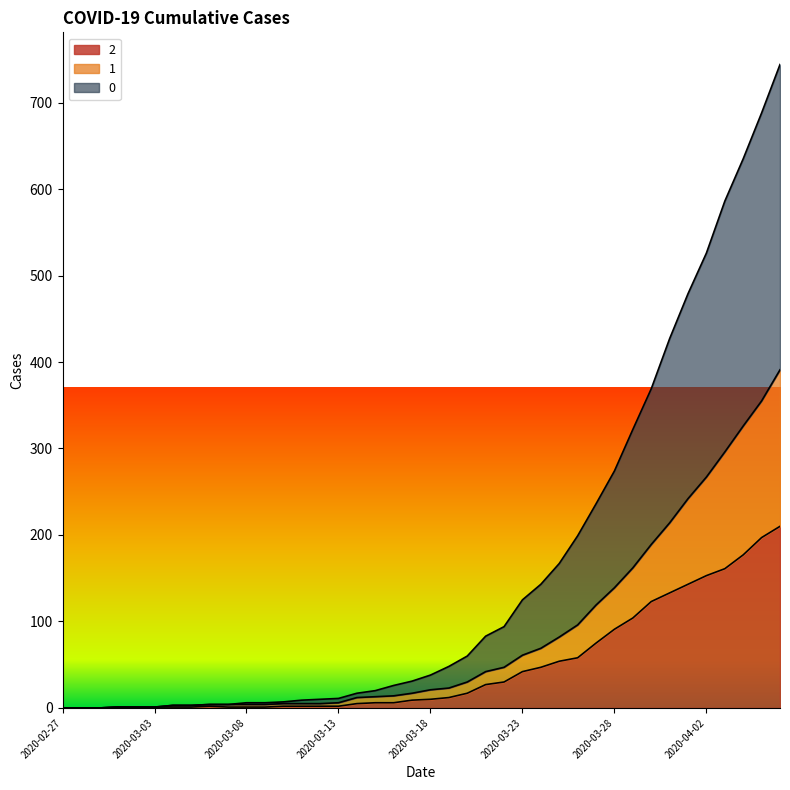

The 0 series shows 60 at 2020-03-20. True or false?

True